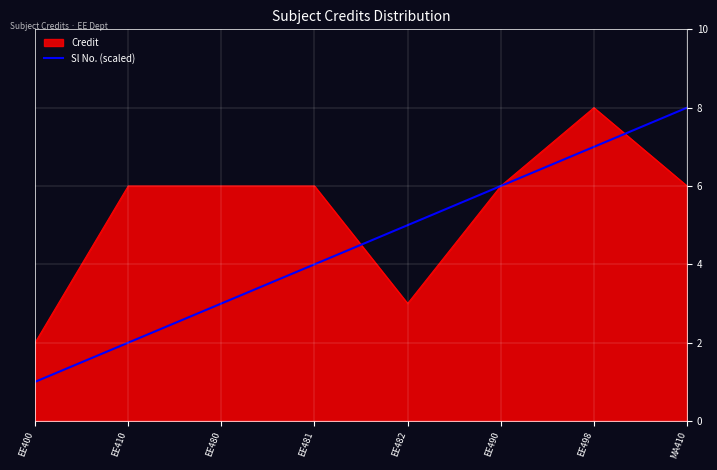

Which series changed the most between EE480 and EE482?

Credit